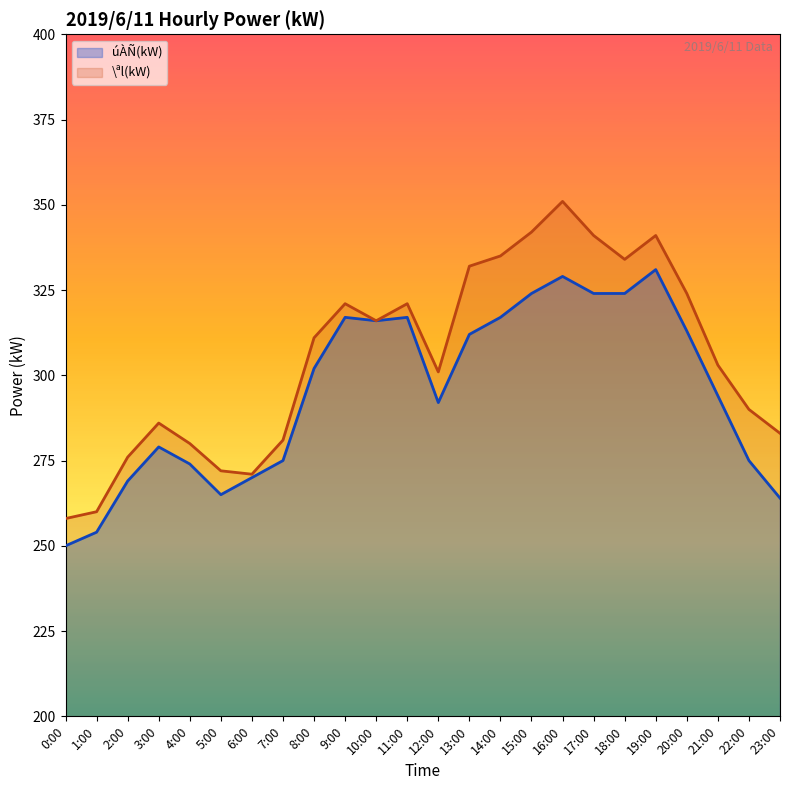

What is the label of the 9th point from the left?

8:00